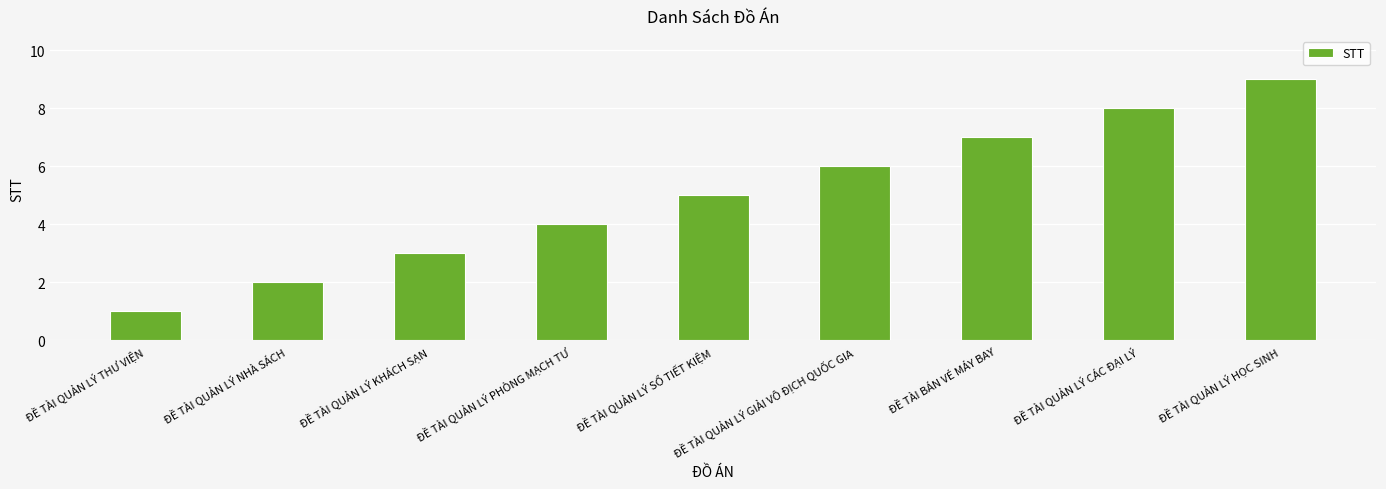

What is the label of the 9th bar from the left?

ĐỀ TÀI QUẢN LÝ HỌC SINH